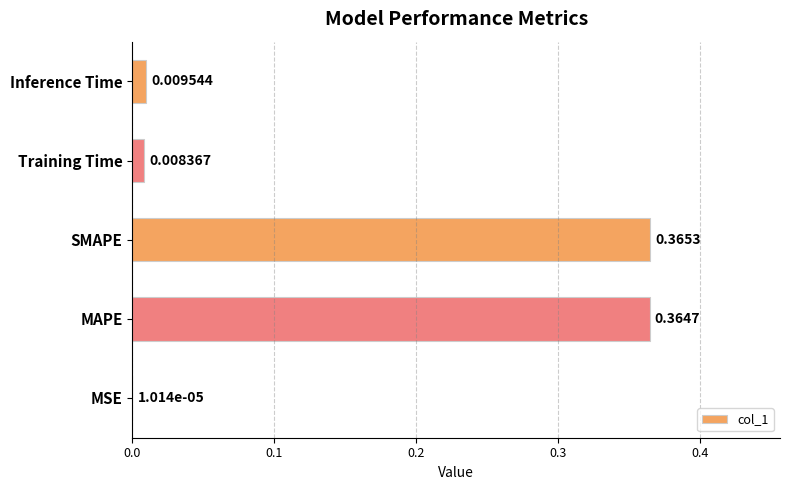

At which label is the value closest to 0?

MSE